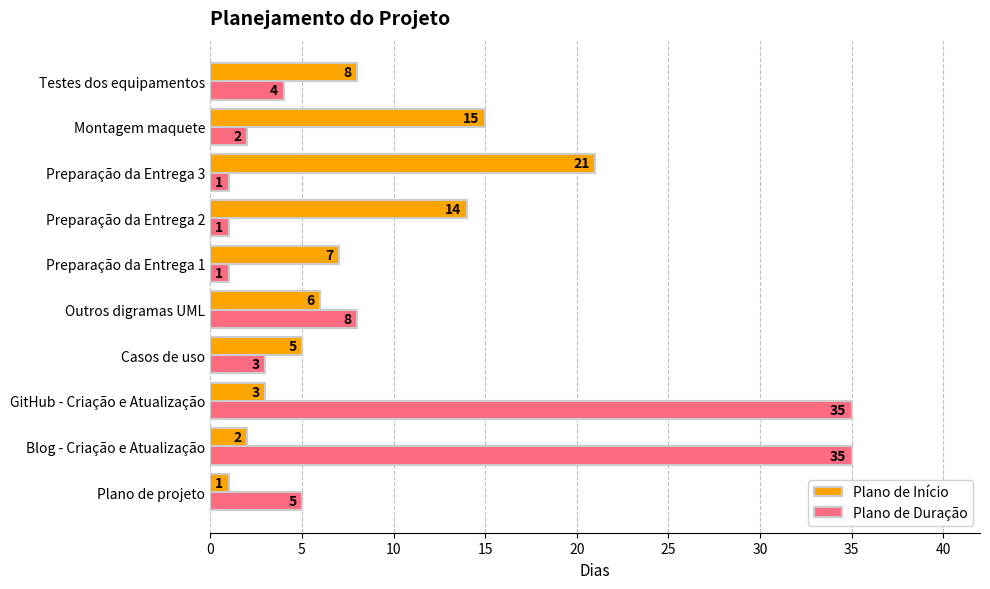

What is the greatest value displayed?

35